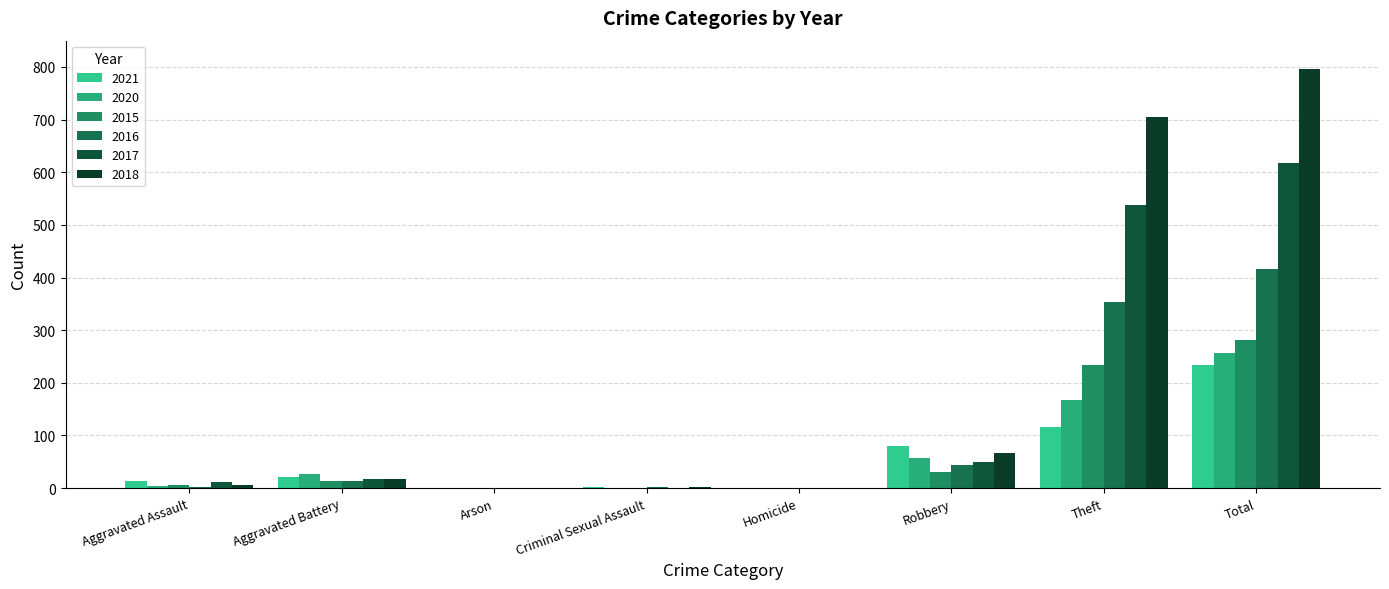

Rank the series by their maximum value, from lowest to highest.

2021, 2020, 2015, 2016, 2017, 2018